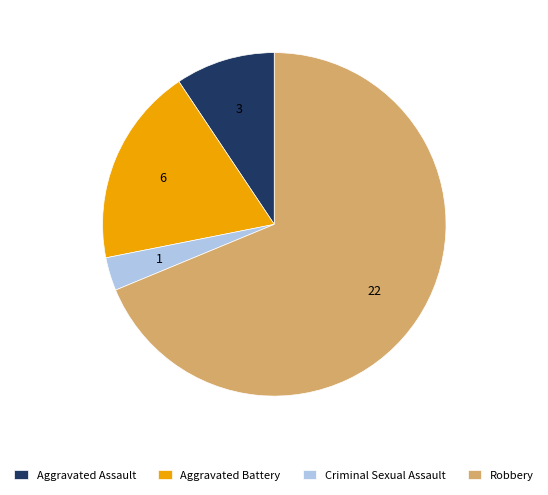

What is the largest slice in the pie chart?

Robbery